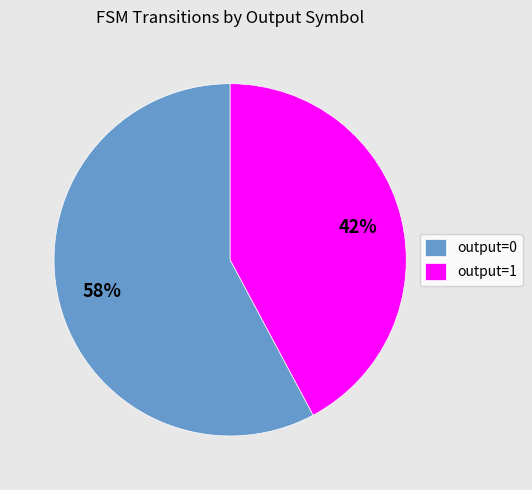

Between output=0 and output=1, which is larger?

output=0